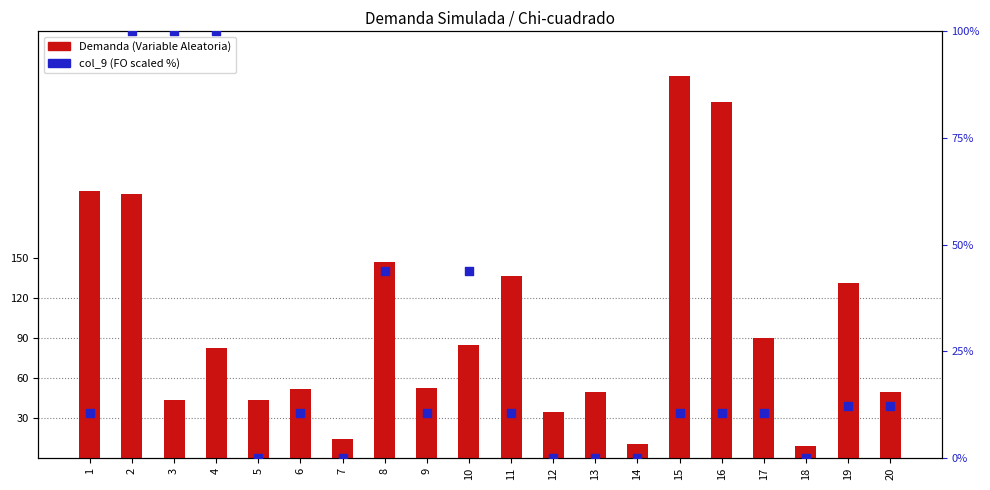

What are all the series names shown in the legend?

Demanda (Variable Aleatoria), col_9 (FO scaled %)